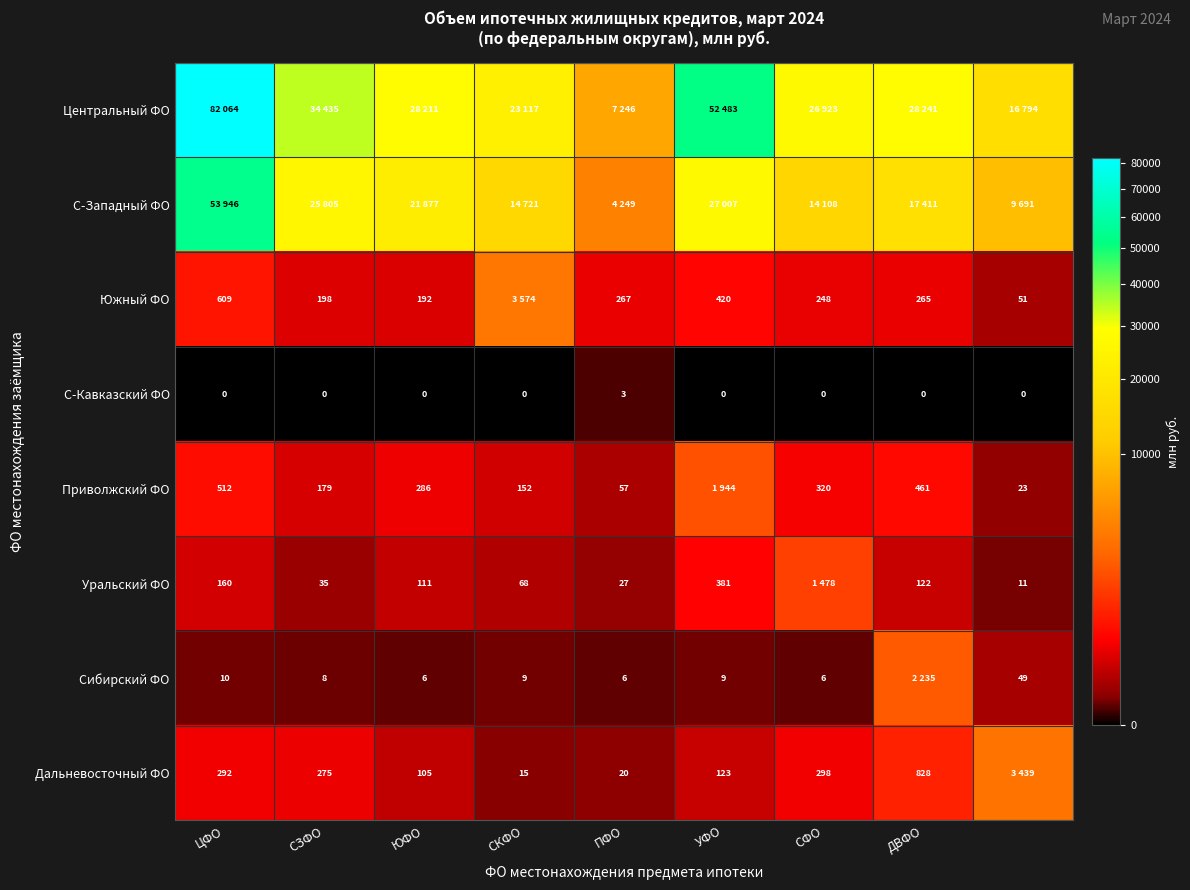

The value of Дальневосточный ФО at УФО is 165. True or false?

False